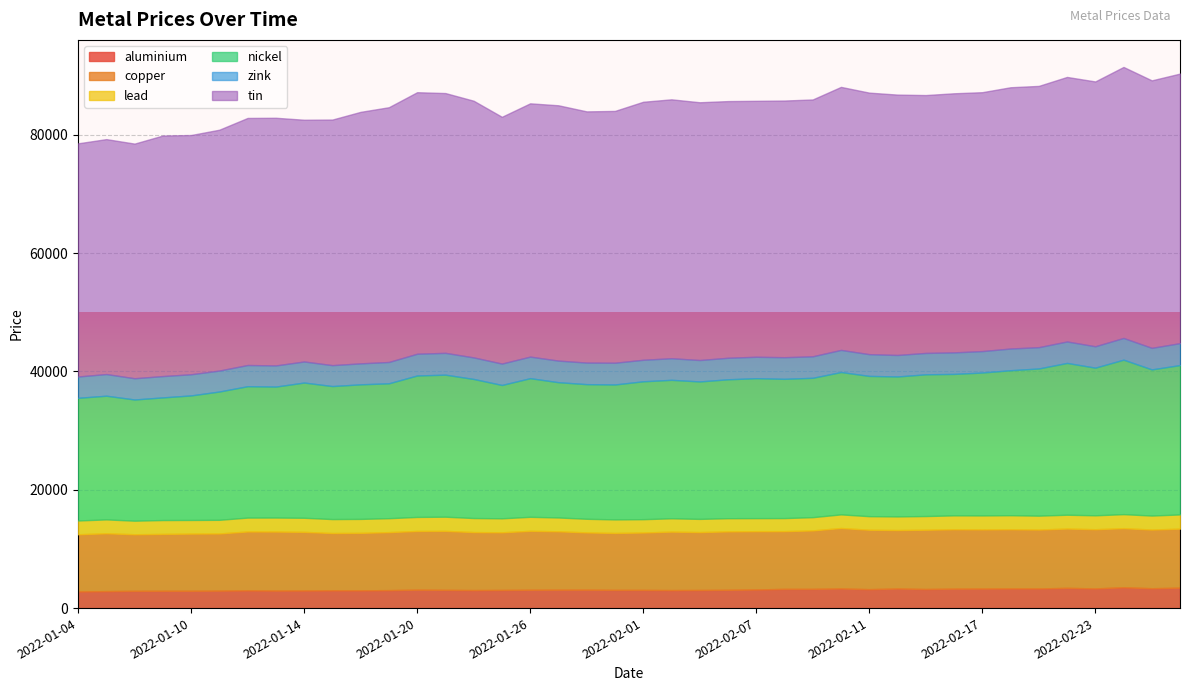

The value of aluminium at 2022-01-12 is 3003.0. True or false?

True